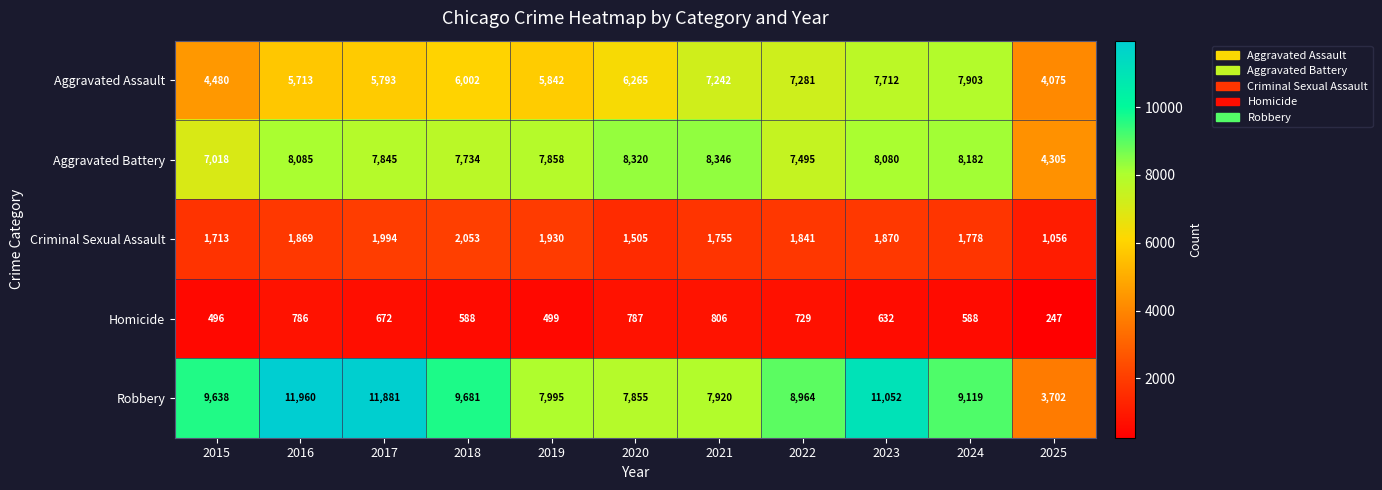

True or false: Homicide has a value of 1438 at 2021.

False